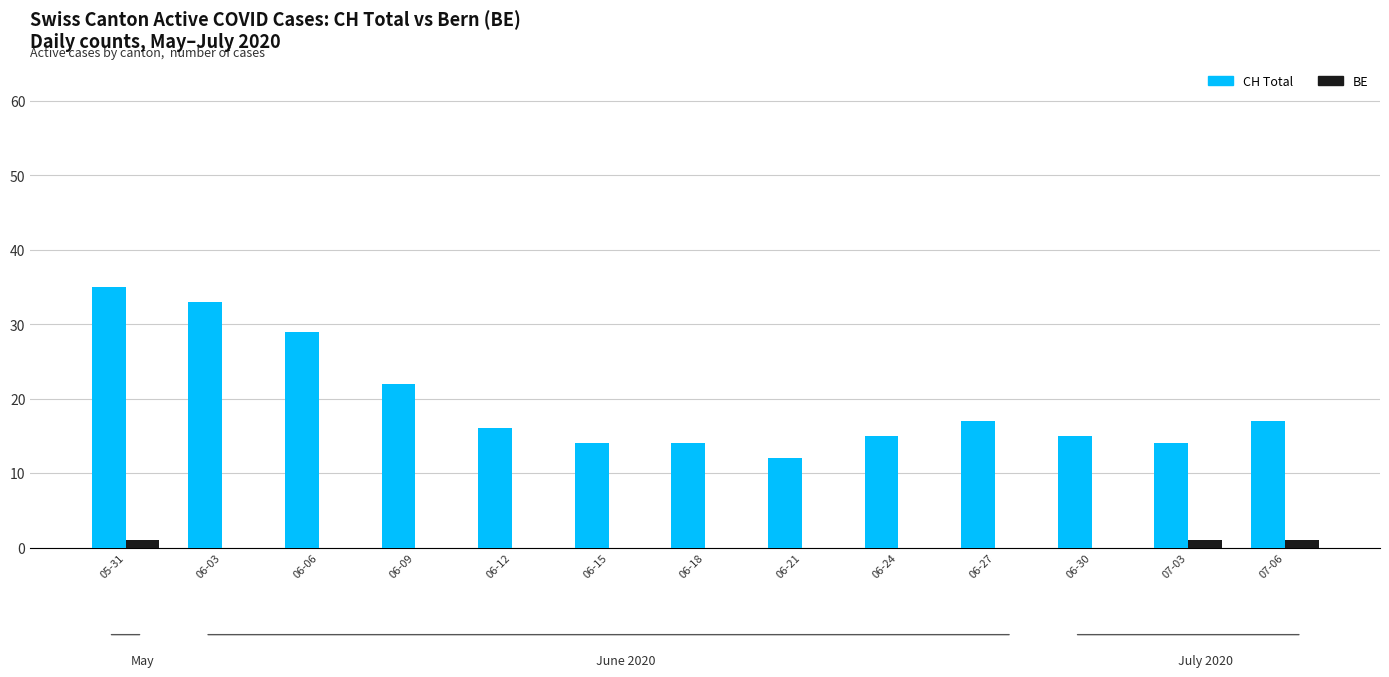

Is it true that CH Total equals 22 at 06-09?

True